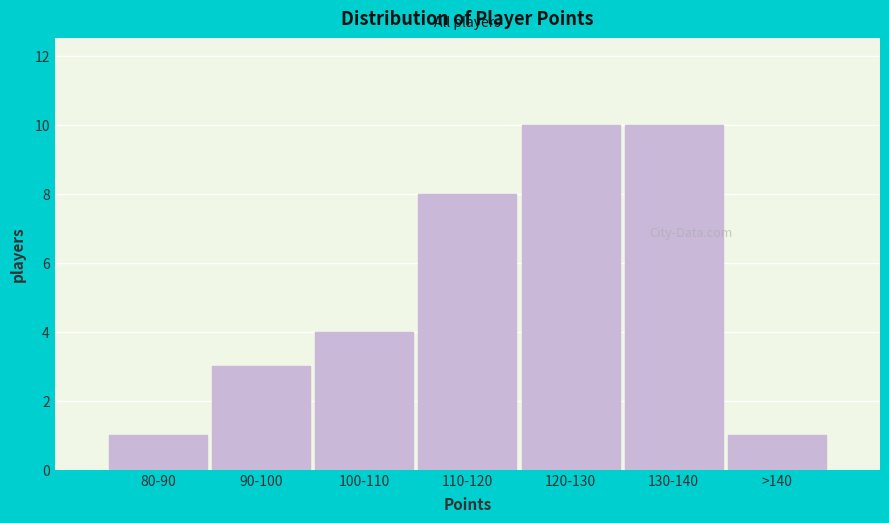

Reading left to right, transcribe all the data shown in this chart.

1	3	4	8	10	10	1